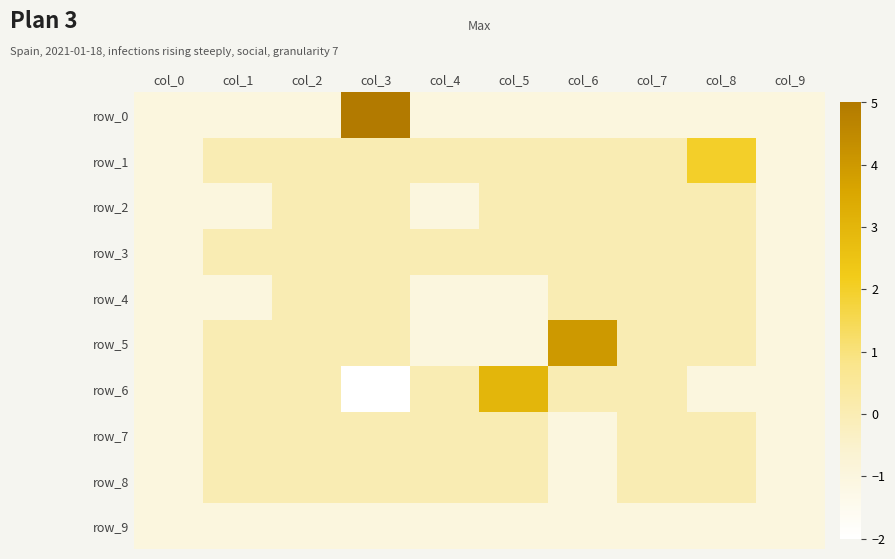

Where is row_7 nearest to the value 0?

col_1